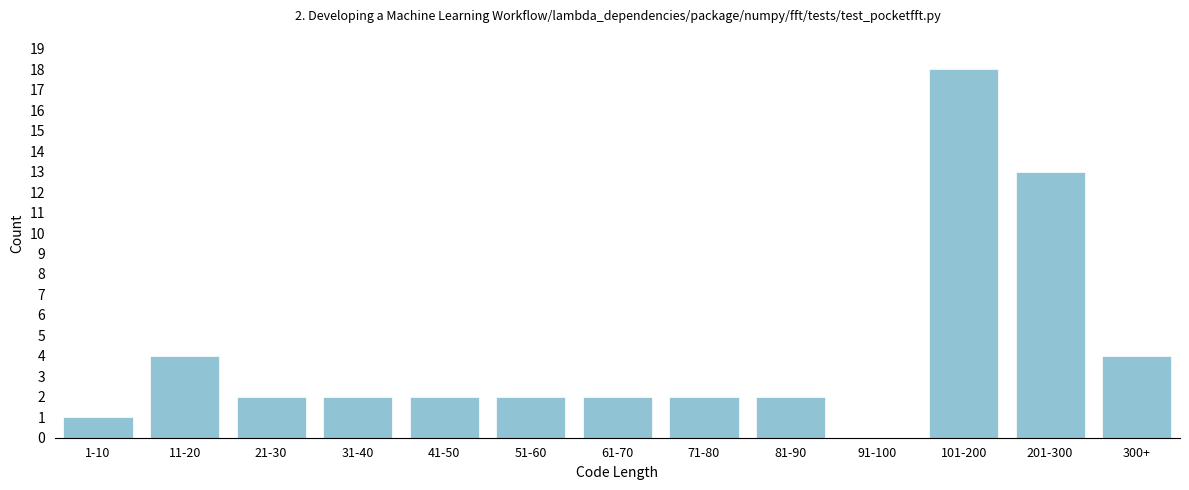

Reading left to right, transcribe all the data shown in this chart.

1-10=1	11-20=4	21-30=2	31-40=2	41-50=2	51-60=2	61-70=2	71-80=2	81-90=2	91-100=0	101-200=18	201-300=13	300+=4